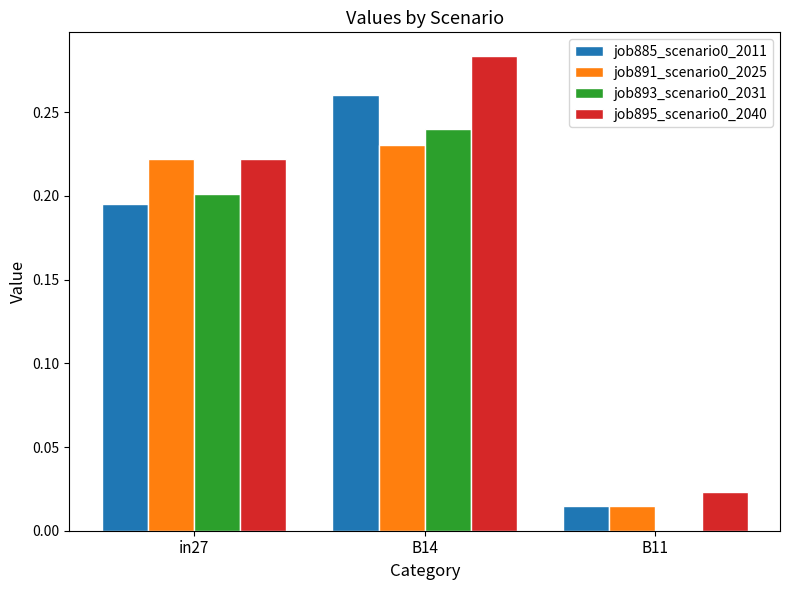

Which category has the highest value across all series?

B14